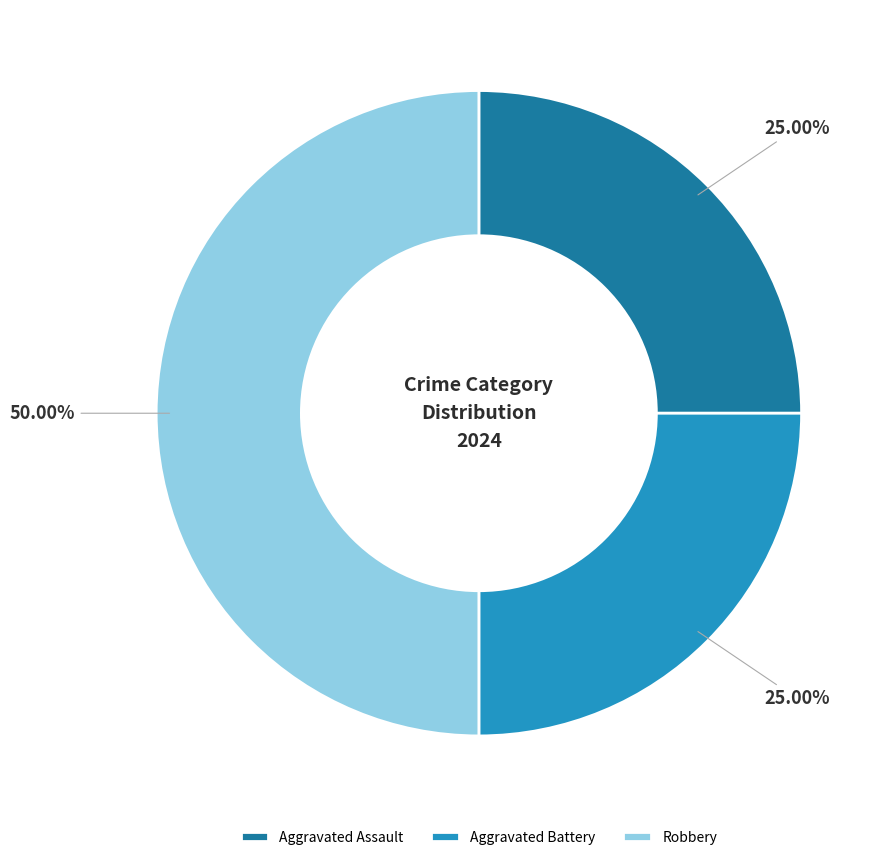

Which category has the biggest portion of the pie?

Robbery